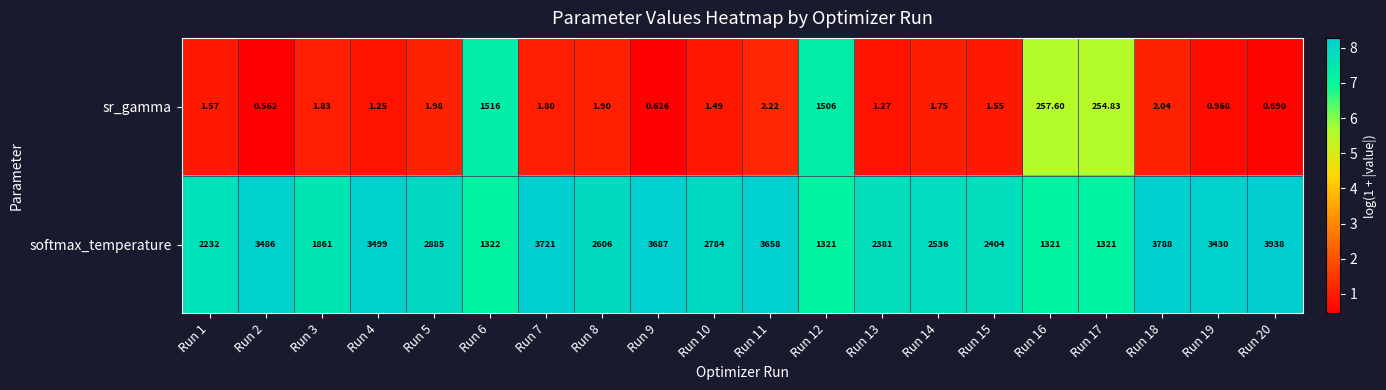

Which series has the largest total across all categories?

softmax_temperature